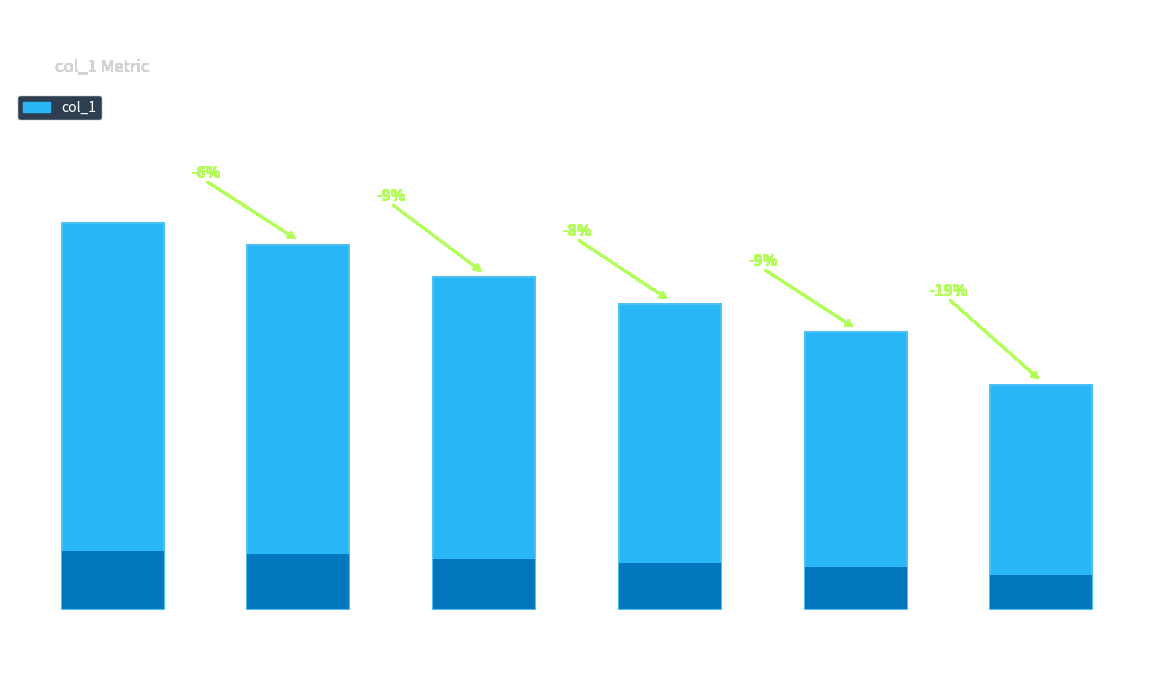

How many series are shown in this chart?

1